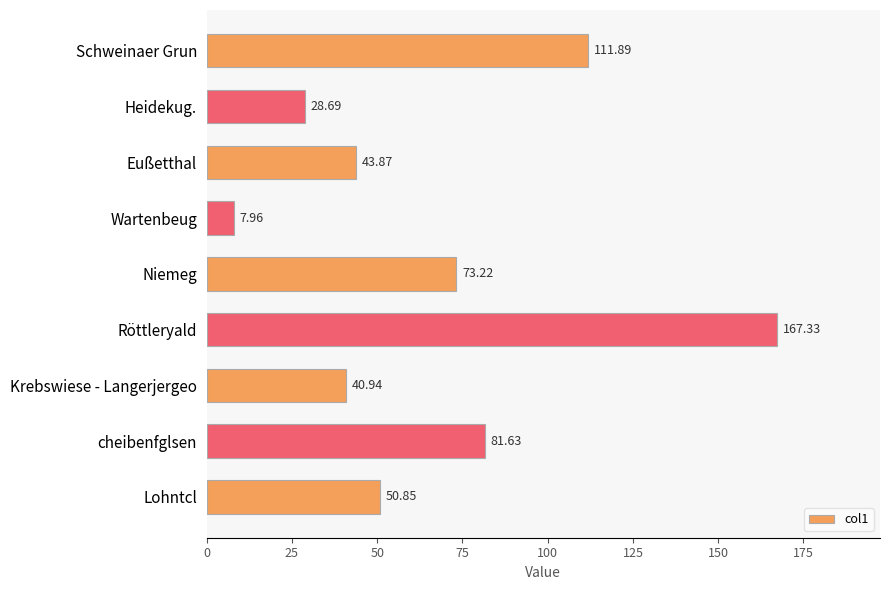

Which label corresponds to the largest value in the chart?

Röttleryald